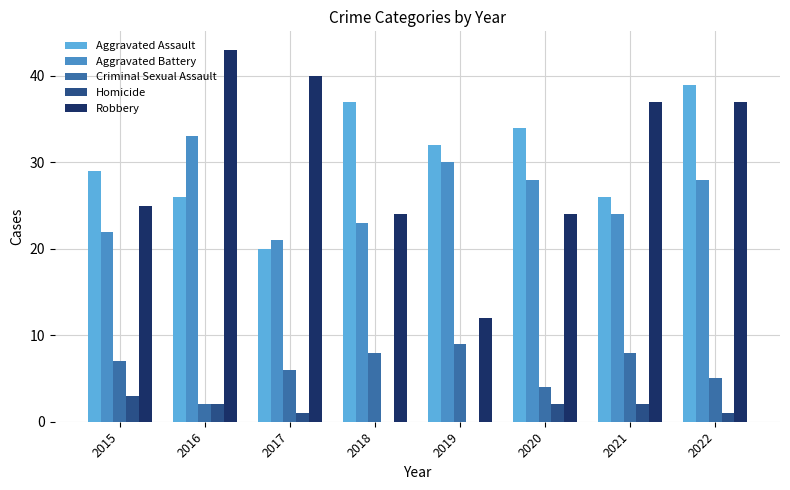

Read the Aggravated Assault value at 2020.

34